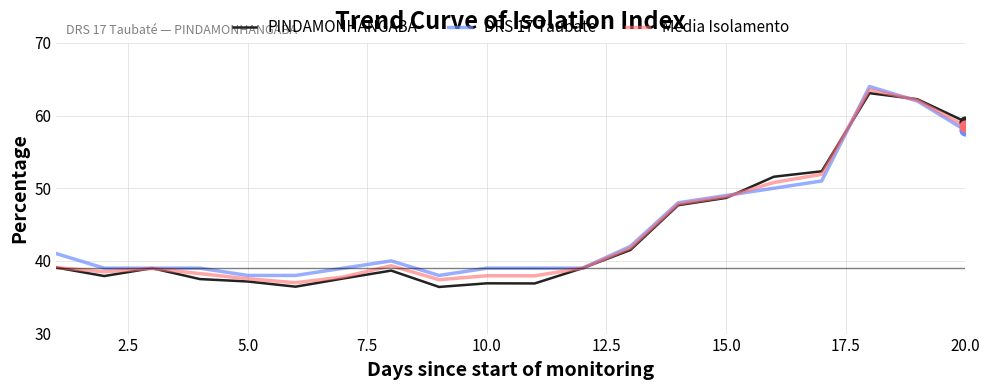

Which series has the largest range (max minus min)?

PINDAMONHANGABA